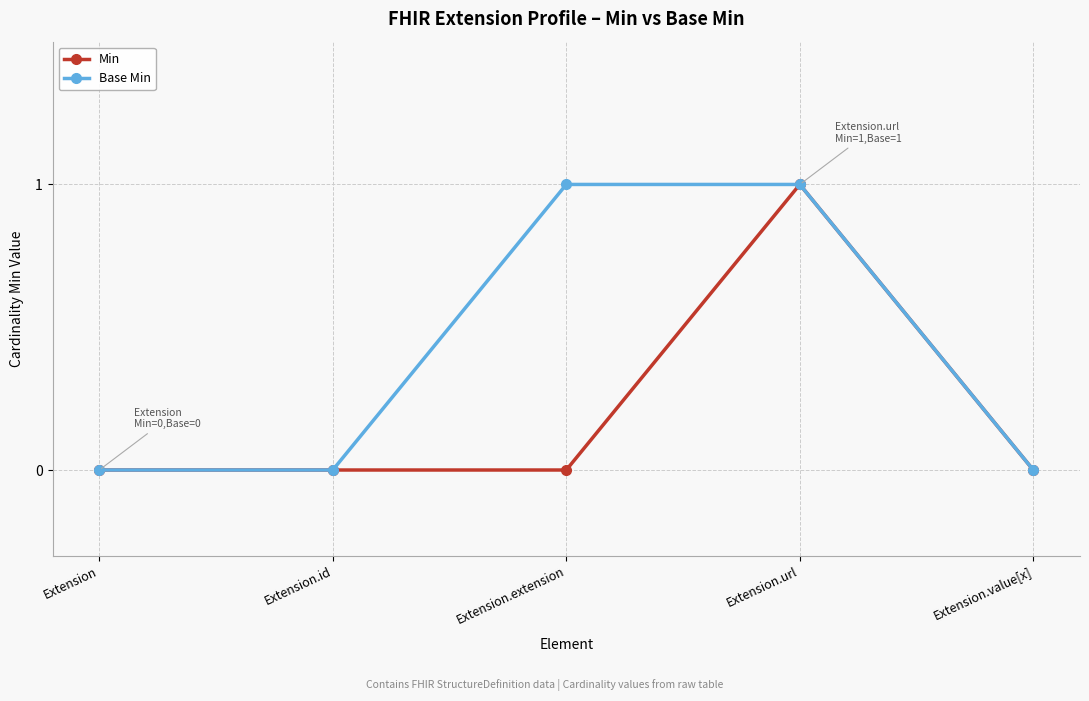

Between Extension.extension and Extension.value[x], which series saw the biggest shift?

Base Min